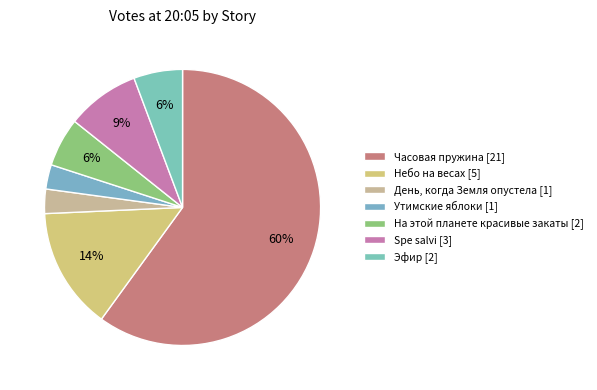

How many segments does this pie chart have?

7